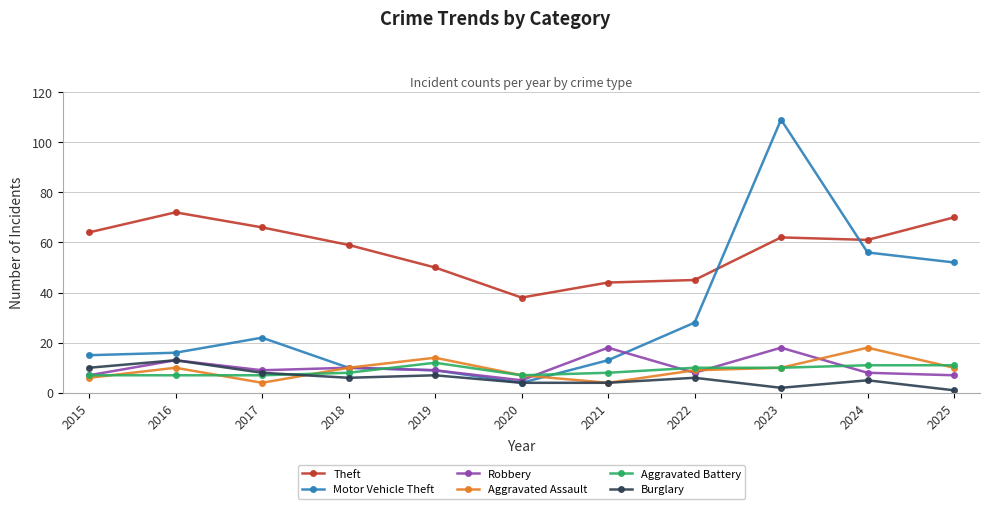

What is the sum of the Burglary values at 2017 and 2020?

12